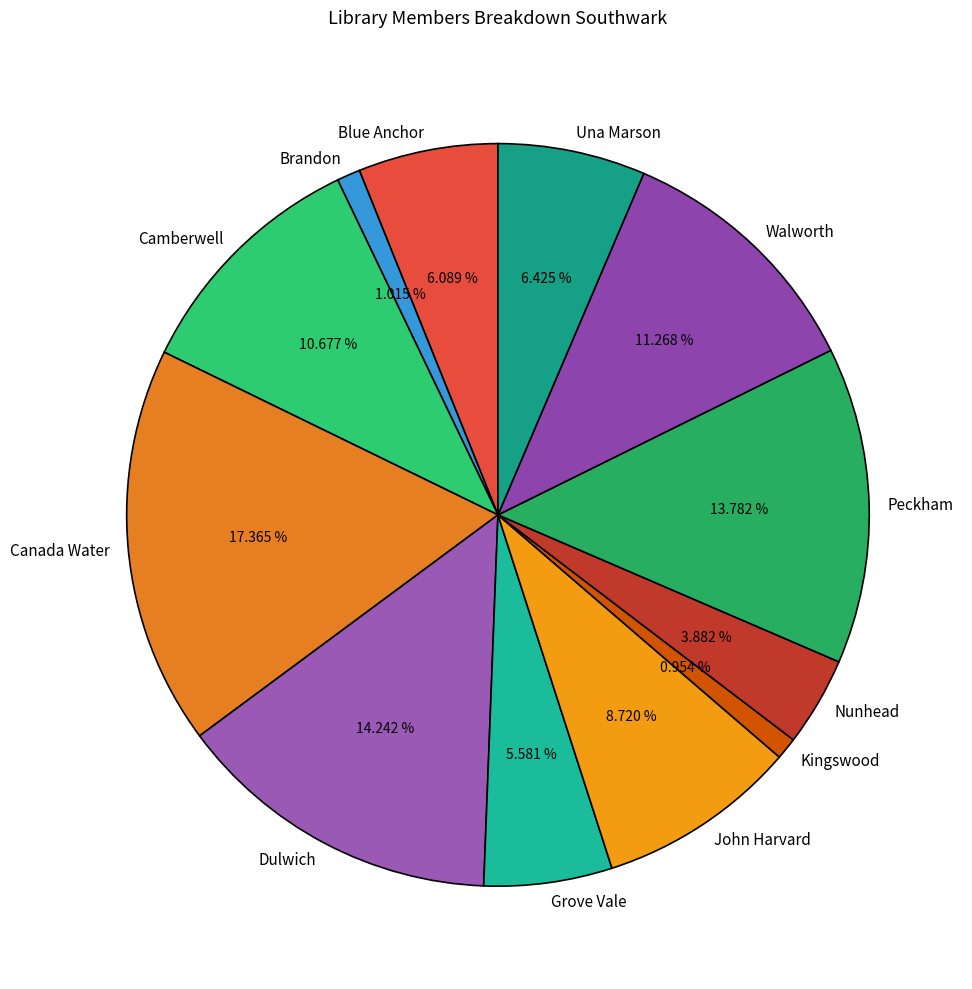

Is the sum of Blue Anchor and Una Marson greater than half?

No